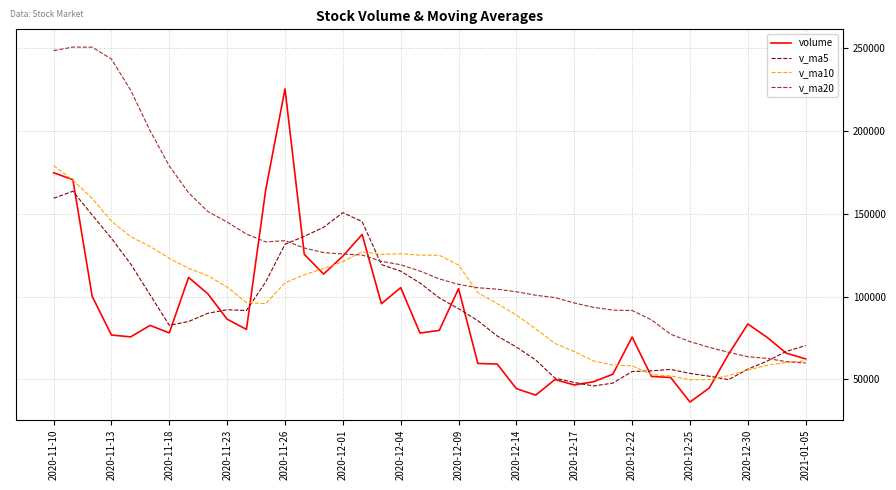

List the series in order of their peak value, highest first.

v_ma20, volume, v_ma10, v_ma5